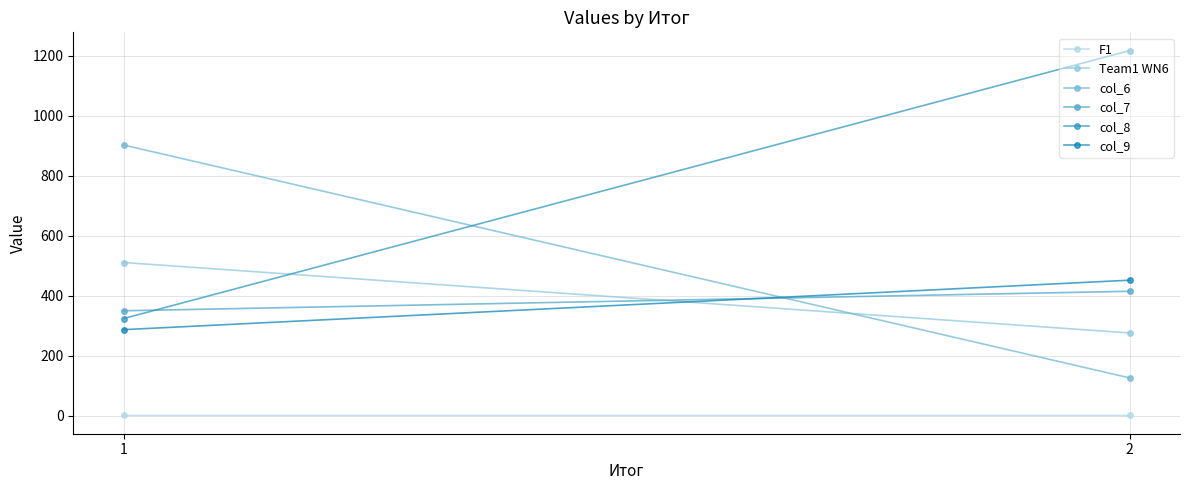

At which label does col_7 reach its peak?

2